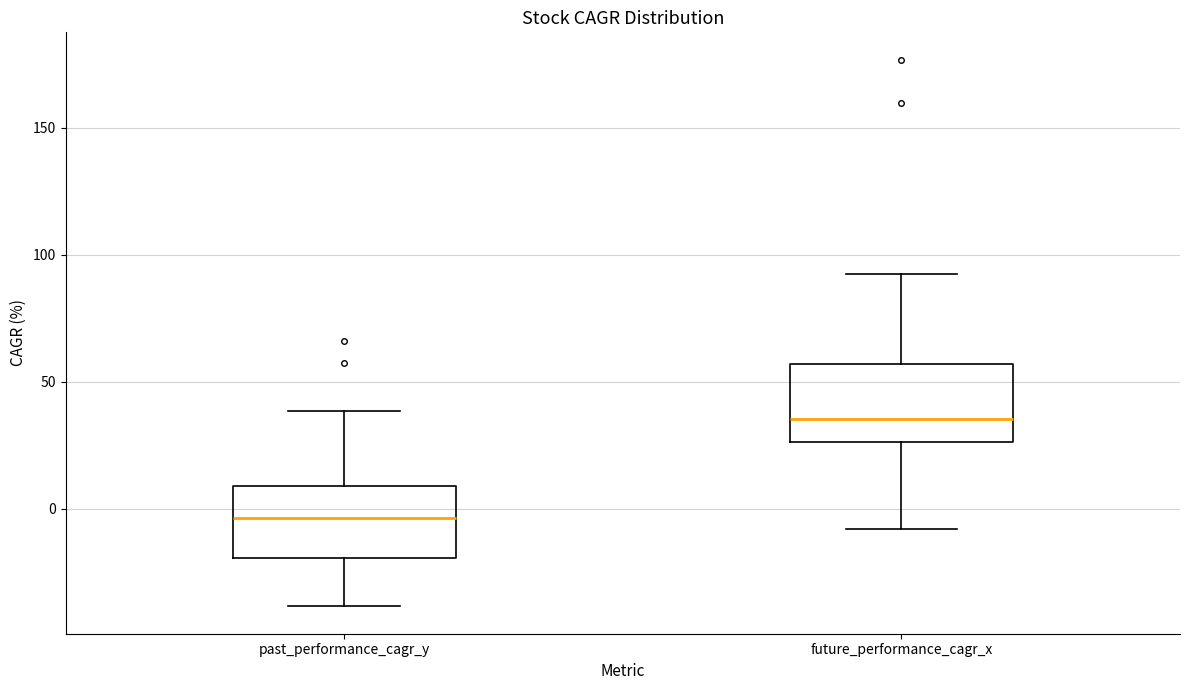

Where is the upper edge of the box for future_performance_cagr_x on the y-axis? The values are not printed on the chart, so give them approximately, as read against the axis.

55